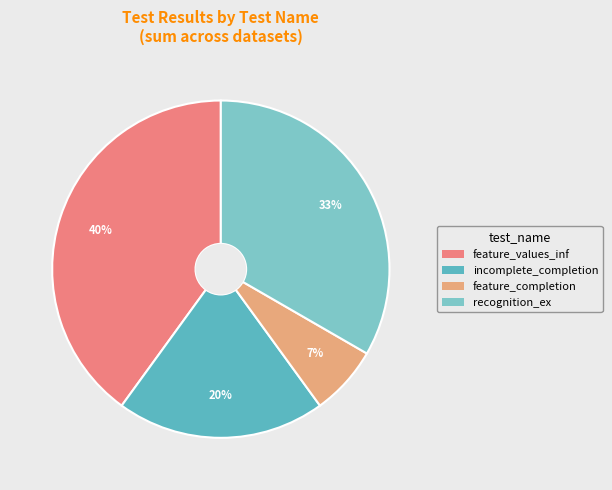

How many segments does this pie chart have?

4